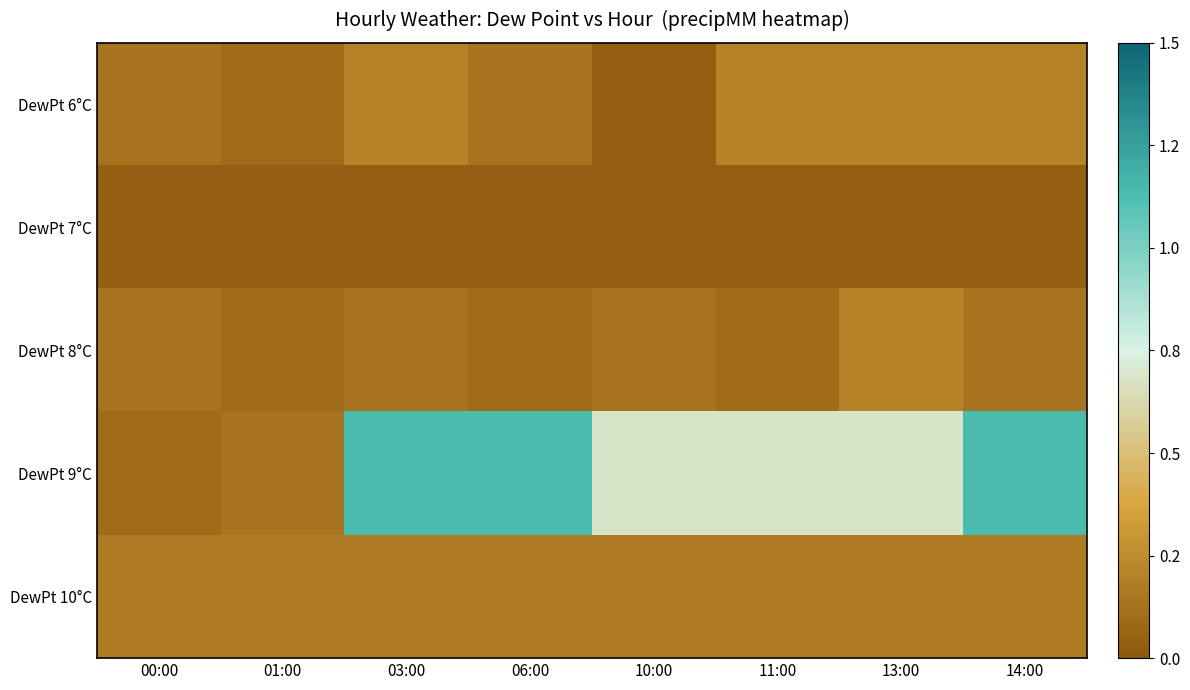

Rank the series at 03:00 from highest to lowest value.

DewPt 9°C, DewPt 6°C, DewPt 10°C, DewPt 8°C, DewPt 7°C